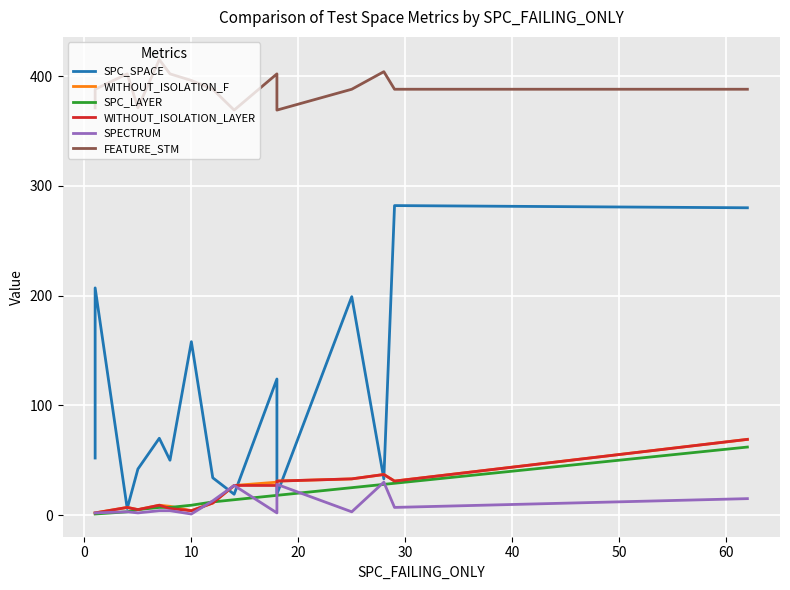

In WITHOUT_ISOLATION_F, how many points are higher than both neighbors (excluding endpoints)?

3